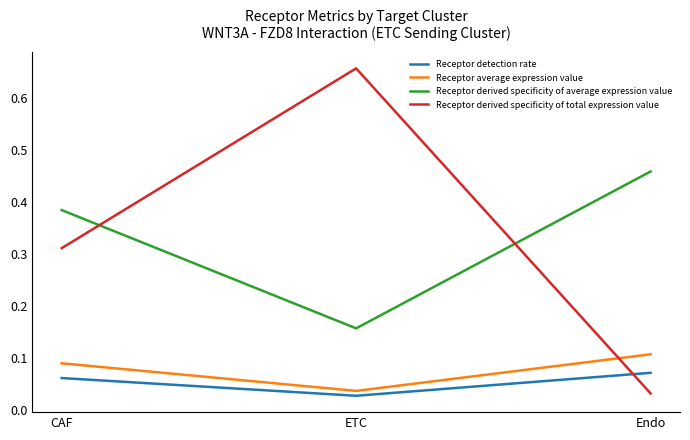

The Receptor derived specificity of average expression value series shows 0.7 at CAF. True or false?

False